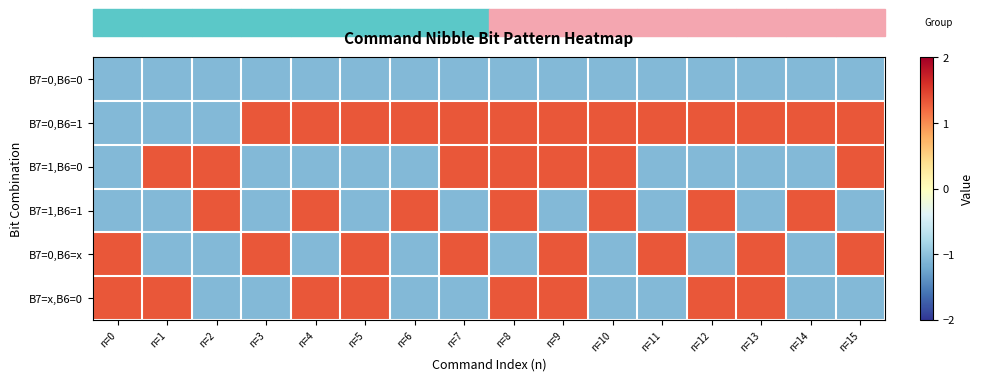

Which series has the largest range (max minus min)?

B7=0,B6=1